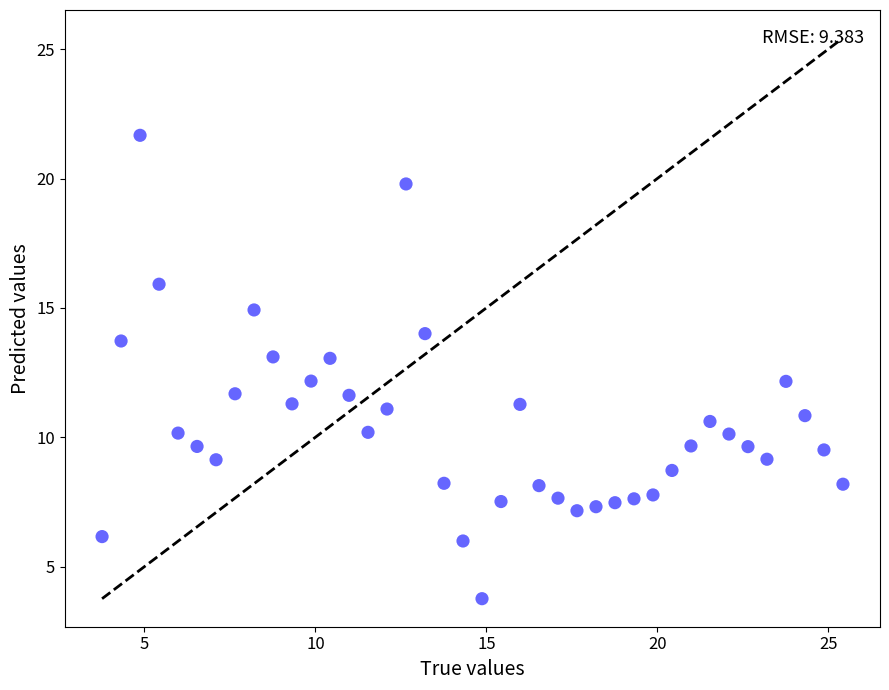

What is the range of X values (max minus min)?

21.7